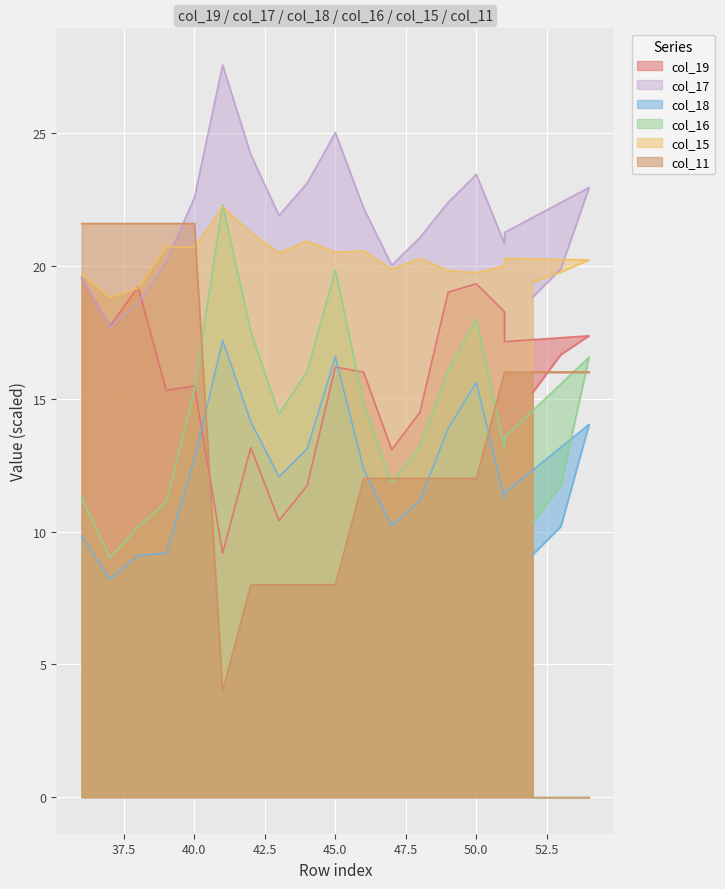

Which series has the largest total across all categories?

col_17